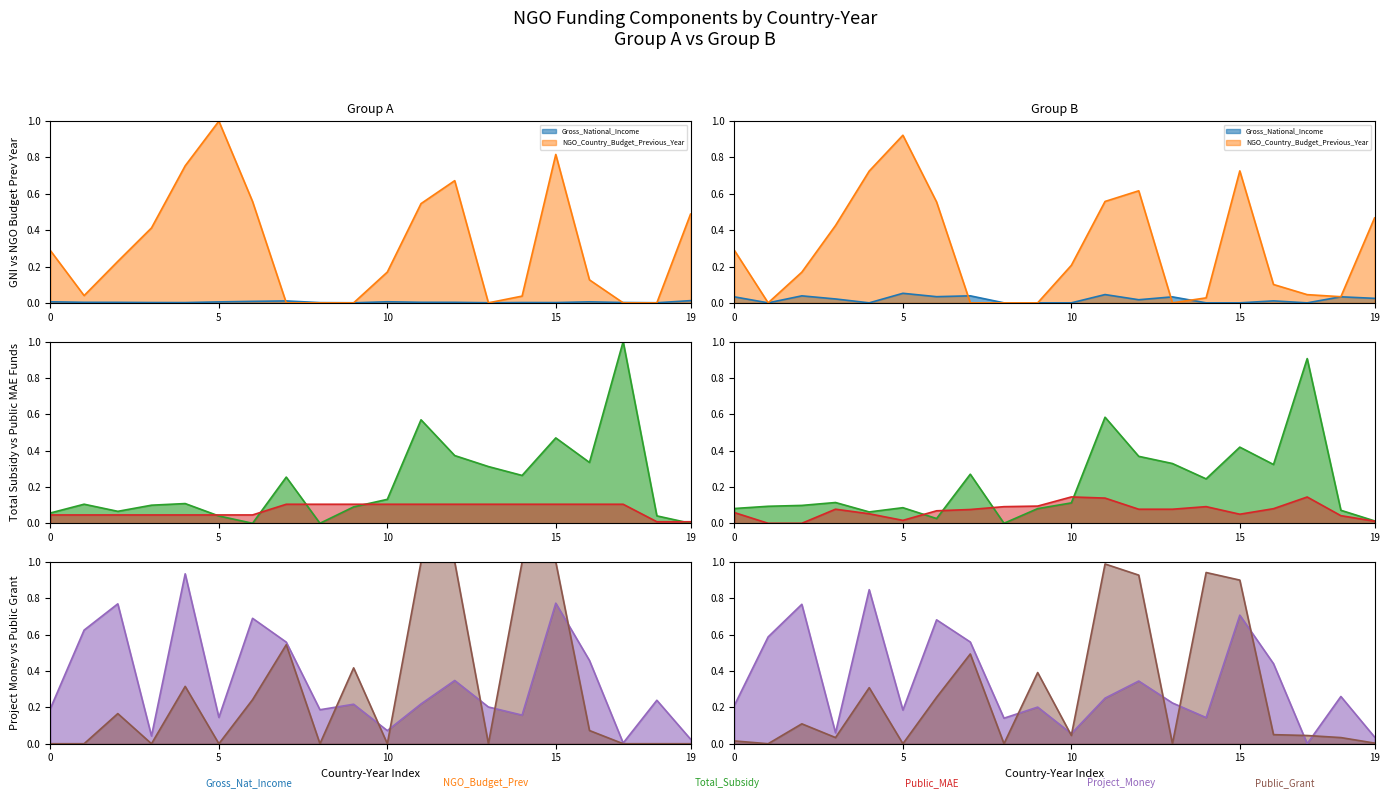

In Public_Grant, how many points are lower than both neighbors (excluding endpoints)?

5